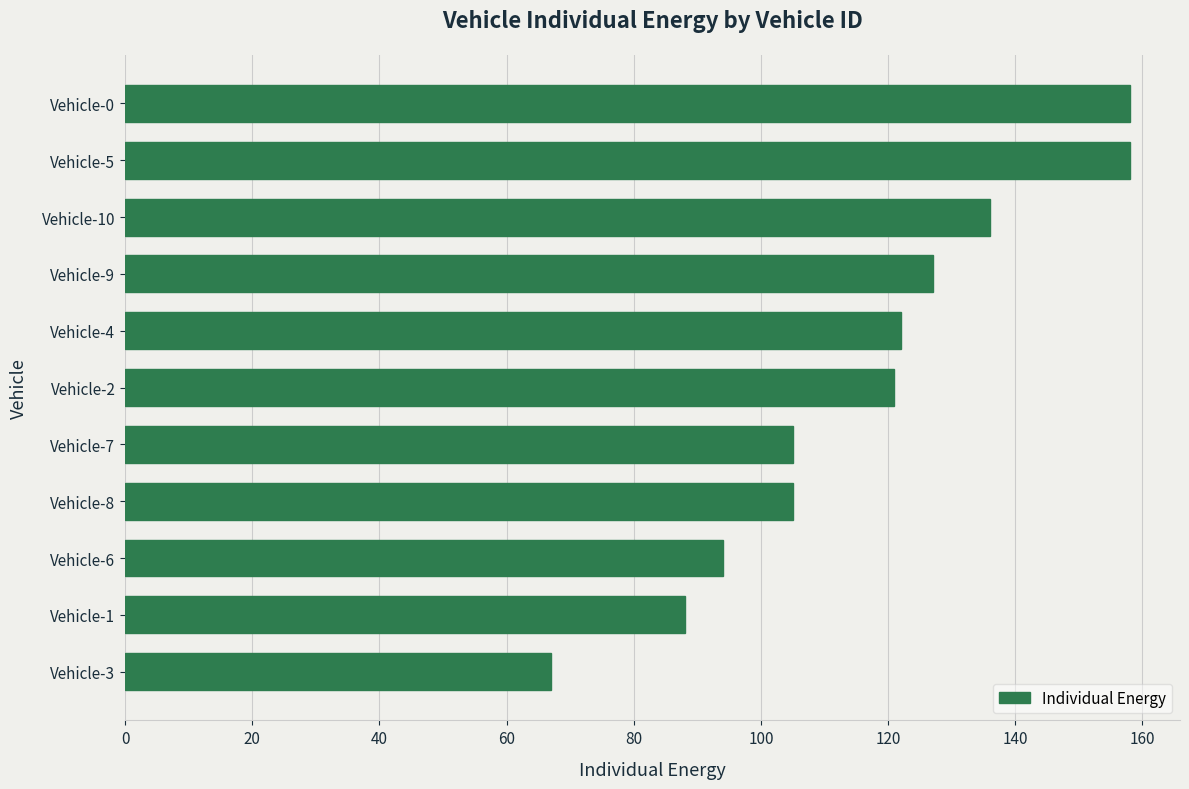

The value at Vehicle-4 is 122. True or false?

True